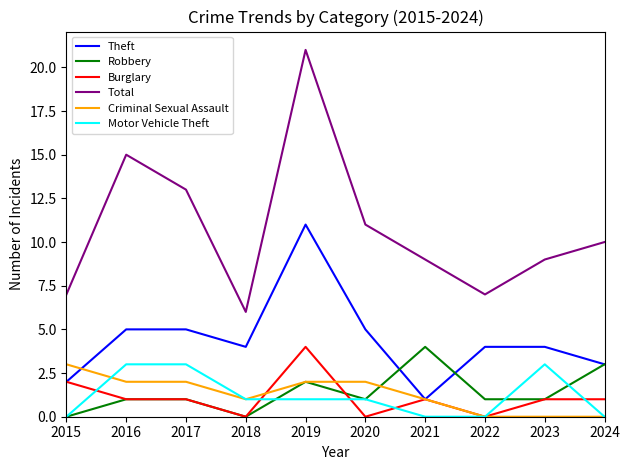

The value of Theft at 2022 is 5. True or false?

False